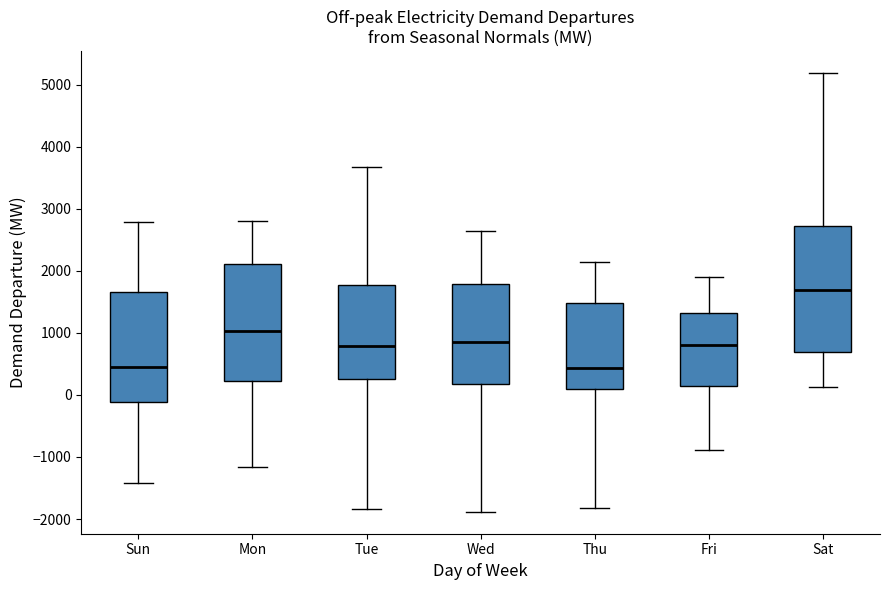

Which box is the tallest, from its lower edge to its upper edge?

Sat